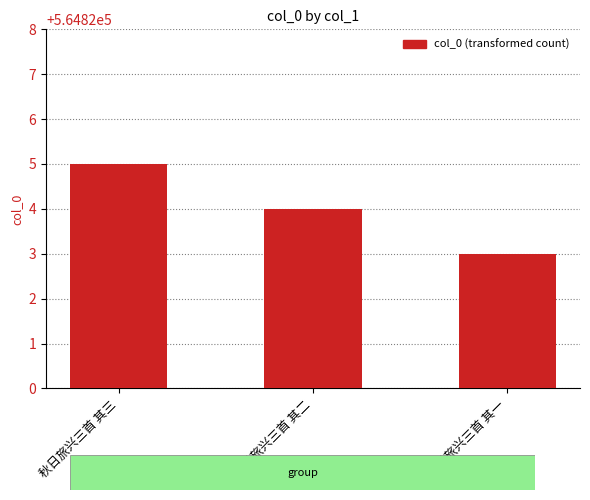

What is the sum of the values at 秋日旅兴三首 其三 and 秋日旅兴三首 其一?

1129648